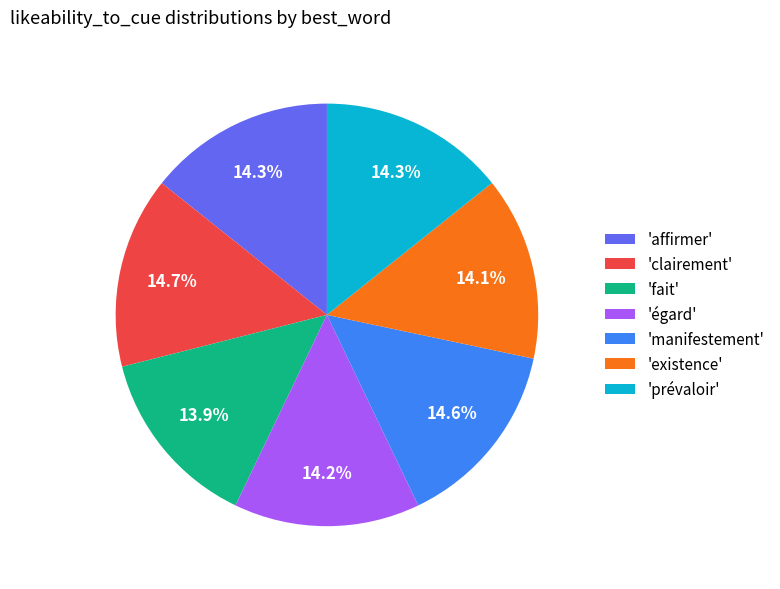

Is there any slice that represents more than half of the pie?

No